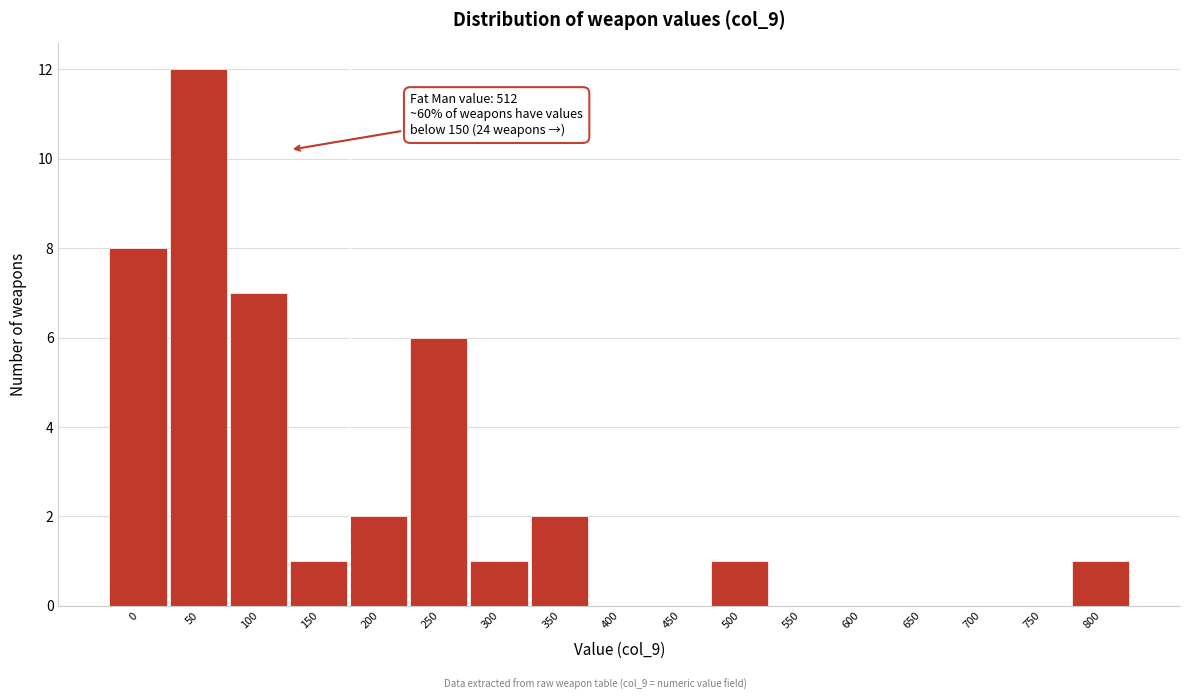

Reading left to right, what are all the values shown in this chart?

0=8	50=12	100=7	150=1	200=2	250=6	300=1	350=2	400=0	450=0	500=1	550=0	600=0	650=0	700=0	750=0	800=1